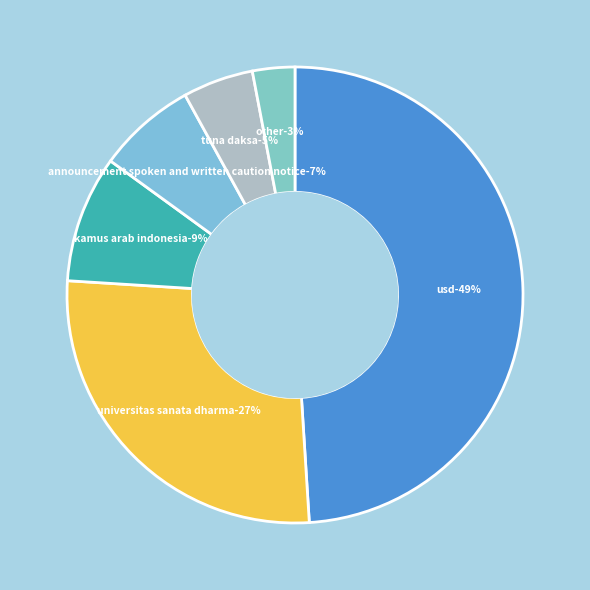

Is it true that b is 41% of the pie?

False